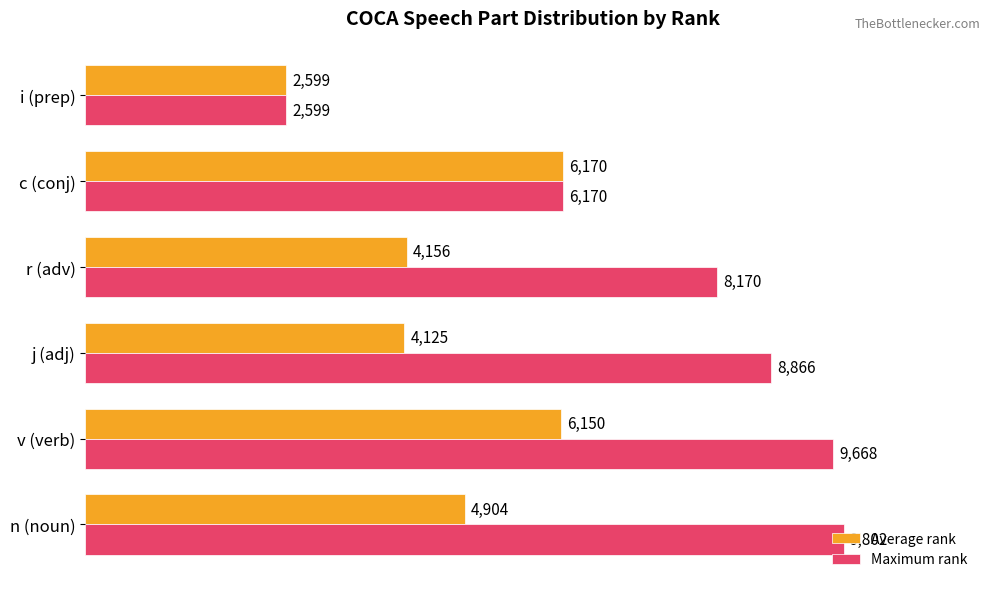

Read the Maximum rank value at n (noun), to the nearest 100.

9800